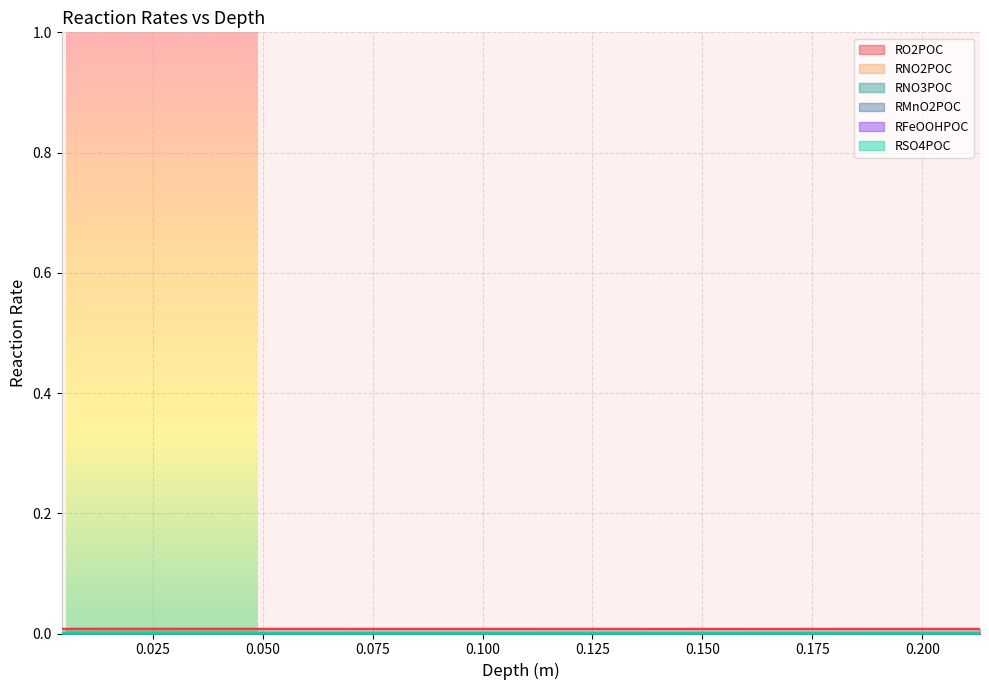

True or false: RO2POC and RNO3POC intersect in this chart.

False